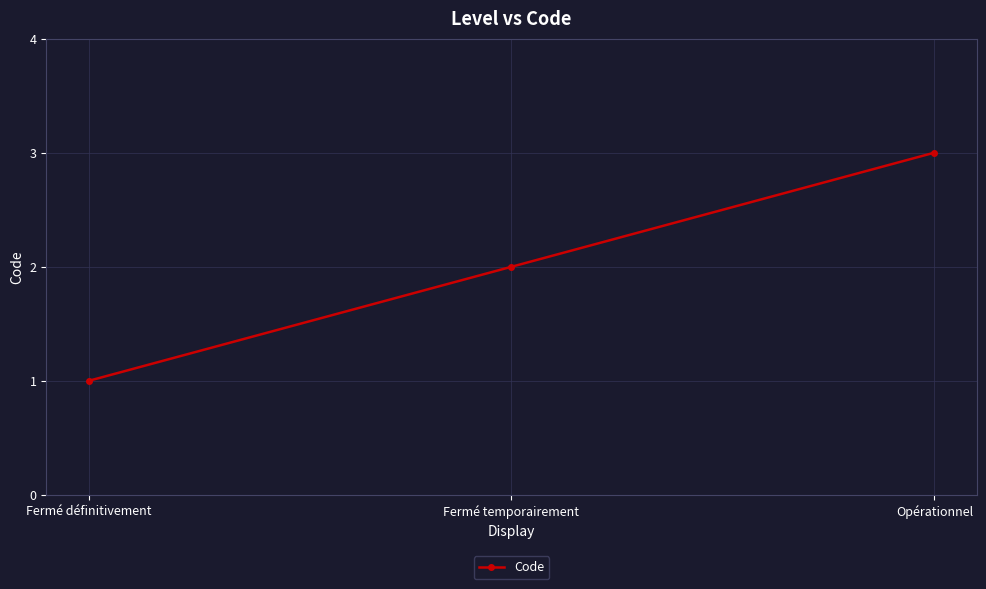

Reading right to left, what are all the values shown in this chart?

3	2	1